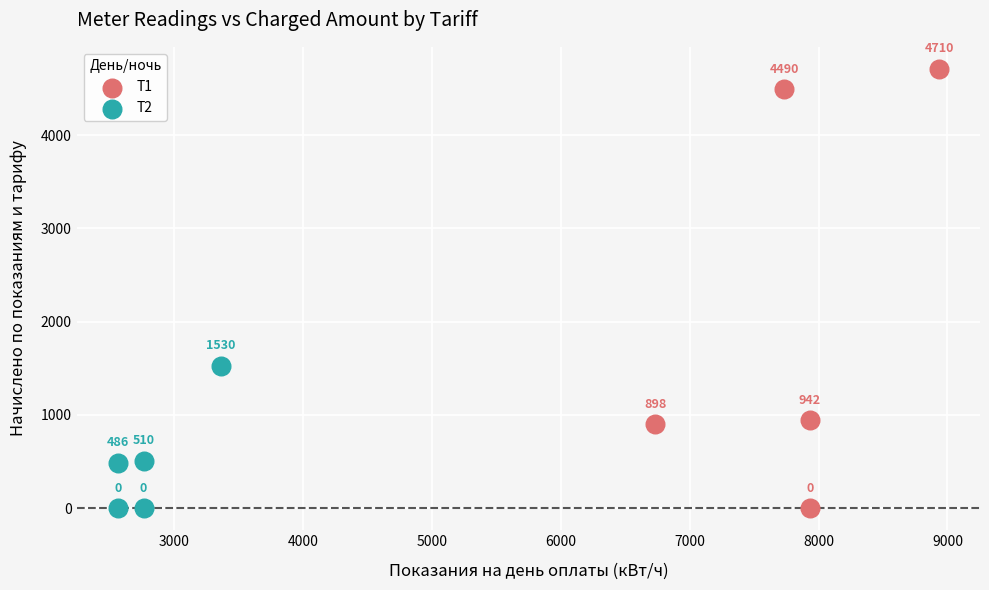

Which series has the largest Y range (max minus min)?

T1